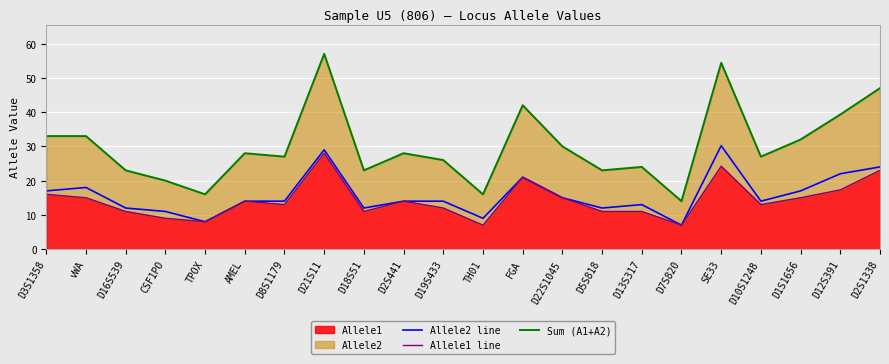

At which label does Allele2 line first exceed 14?

D3S1358